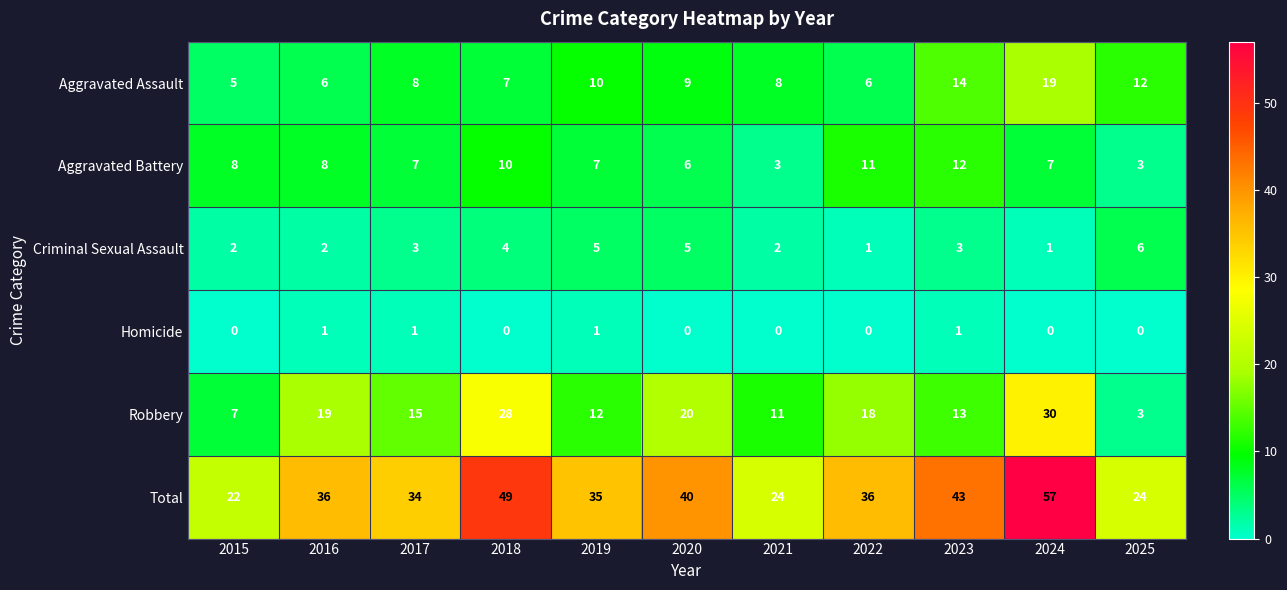

Count the Homicide values in the range 0 to 1.

11